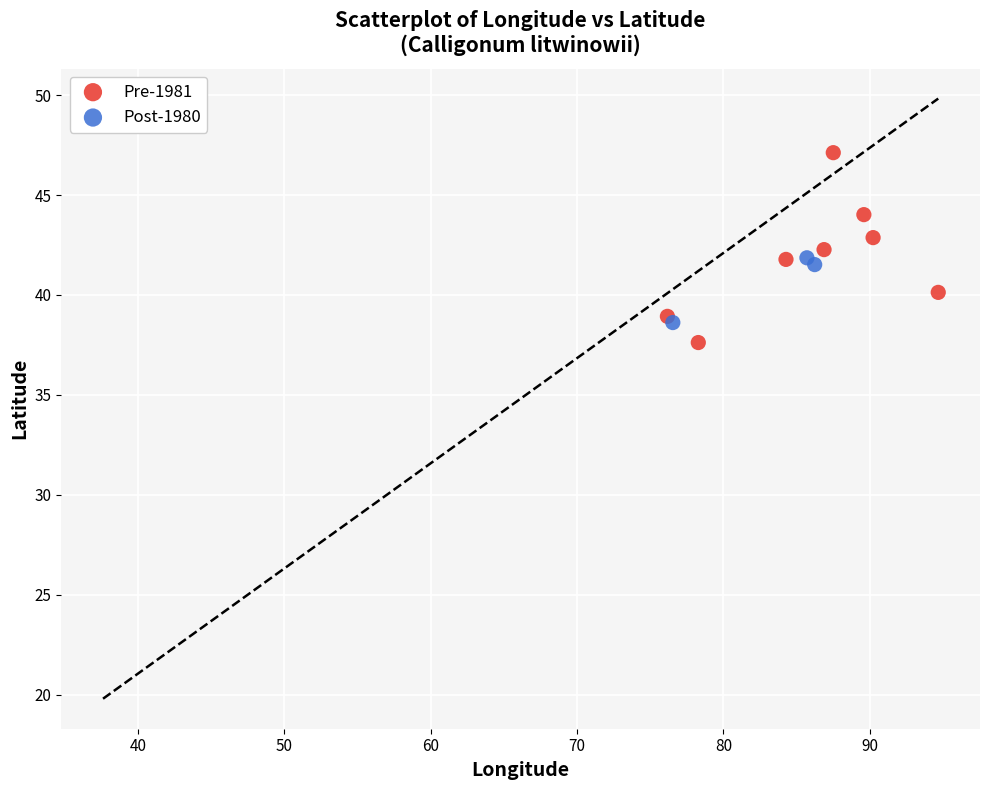

Which series reaches the maximum Y coordinate?

Pre-1981